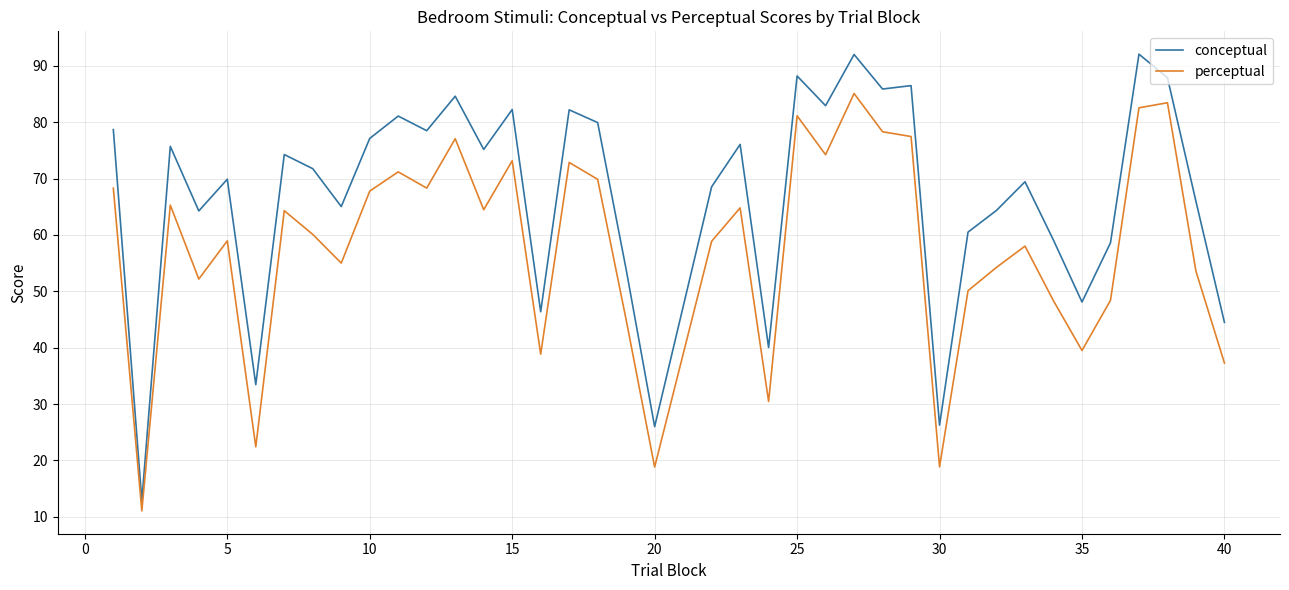

How many interior local peaks does the perceptual series have?

12